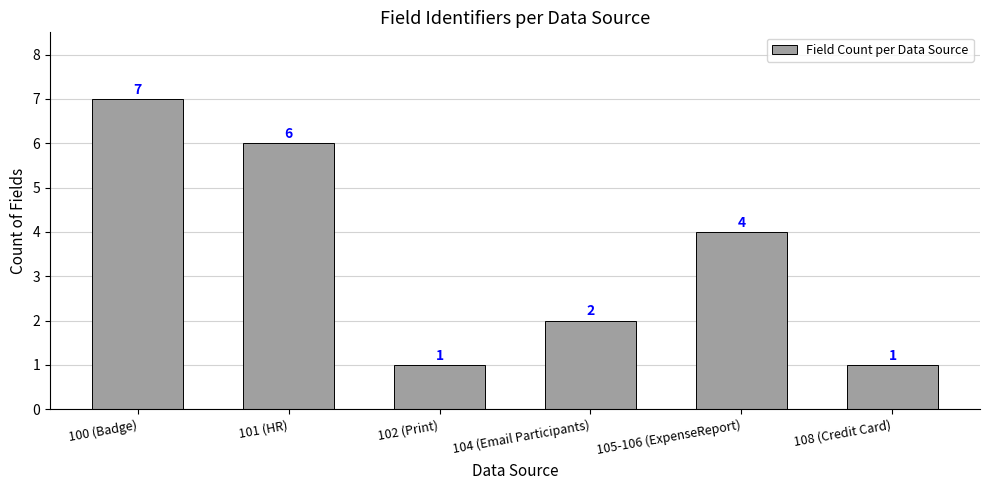

The value at 101 (HR) is 6. True or false?

True